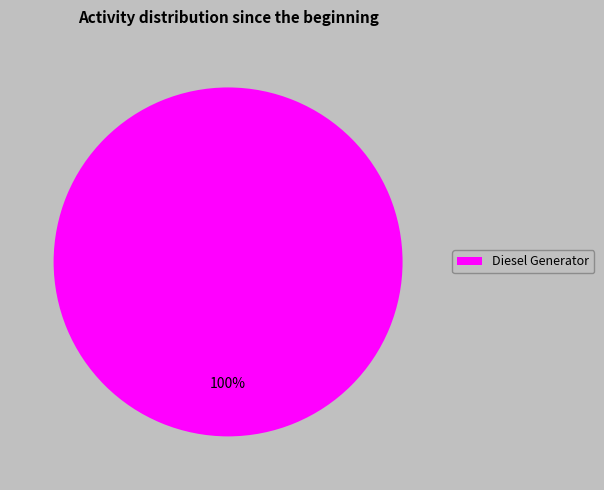

To the nearest percent, what percentage of the pie is Diesel Generator?

100%